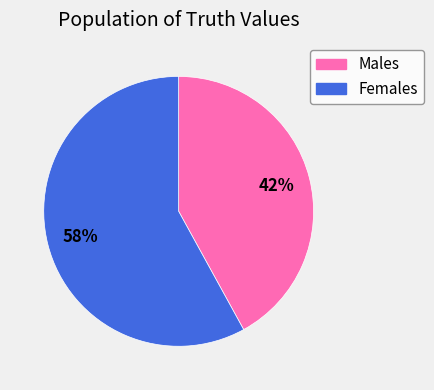

Between Males and Females, which is larger?

Females